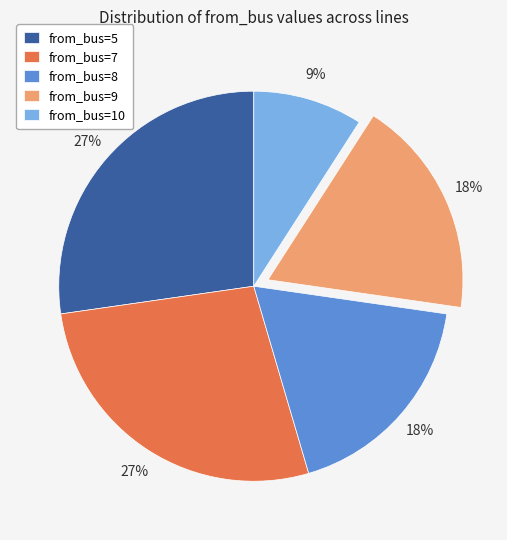

Which category has the smallest portion of the pie?

from_bus=10